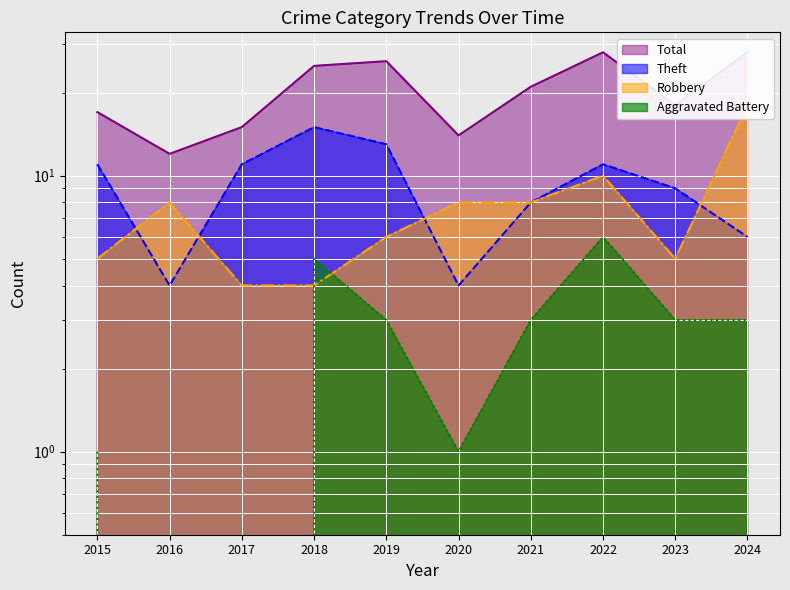

What are all the series names shown in the legend?

Robbery, Theft, Total, Aggravated Battery